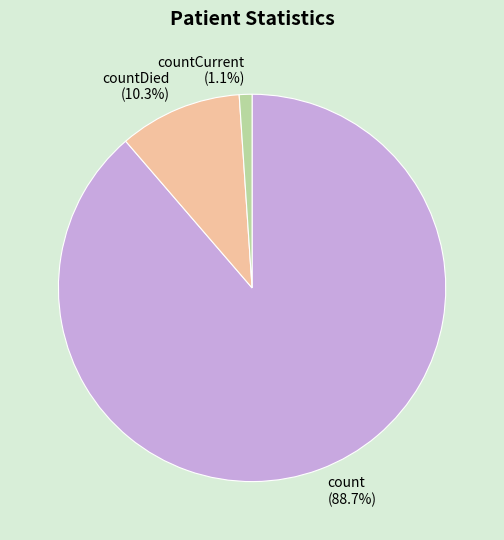

Which has a higher value, countDied or count?

count